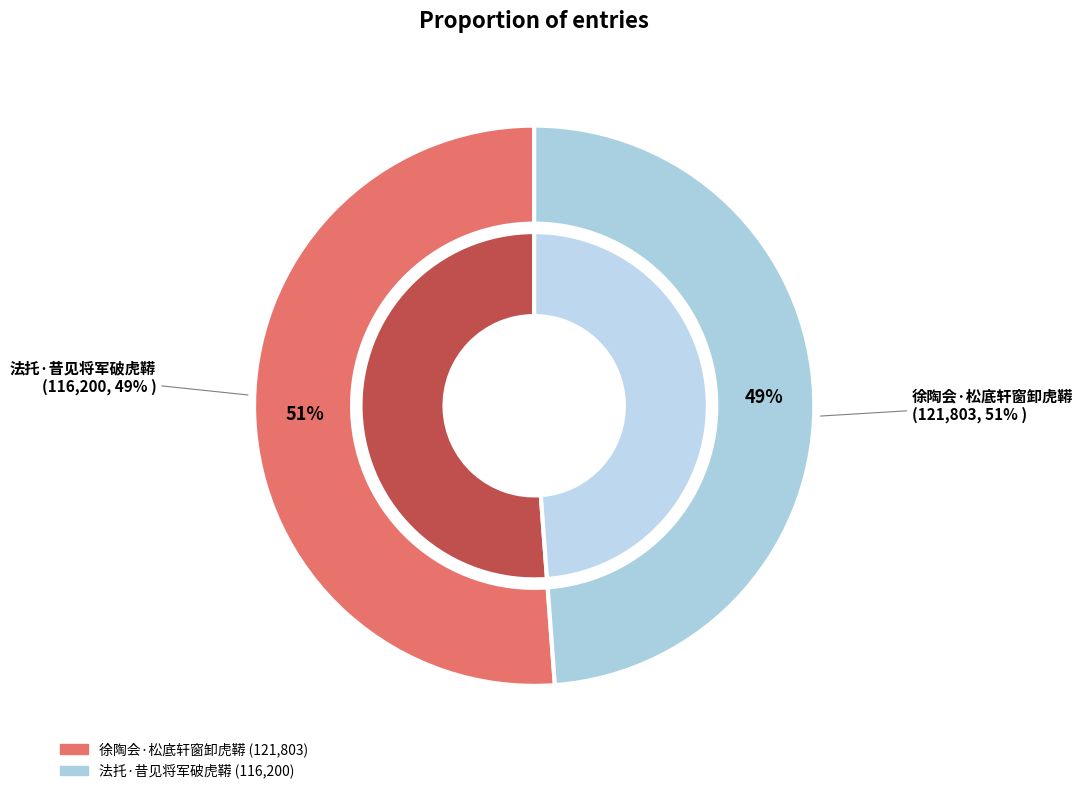

To the nearest percent, what percentage of the pie is 徐陶会·松底轩窗卸虎鞯?

51%